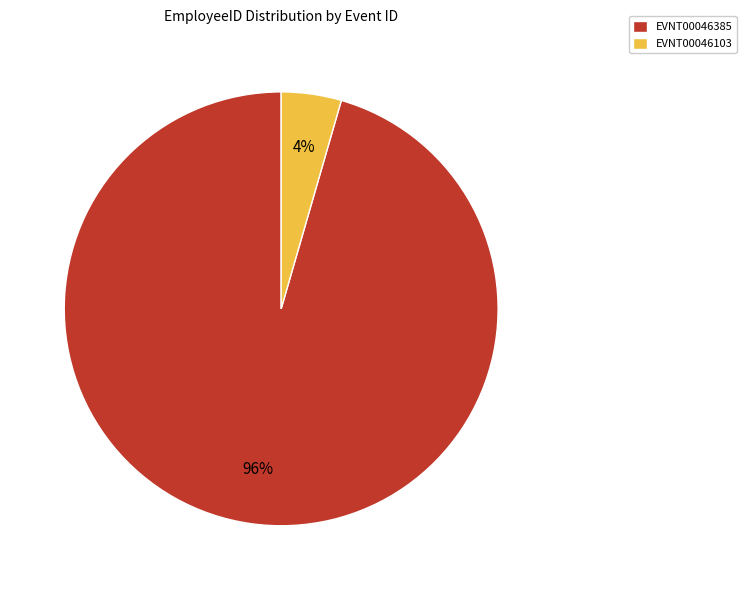

How many segments does this pie chart have?

2